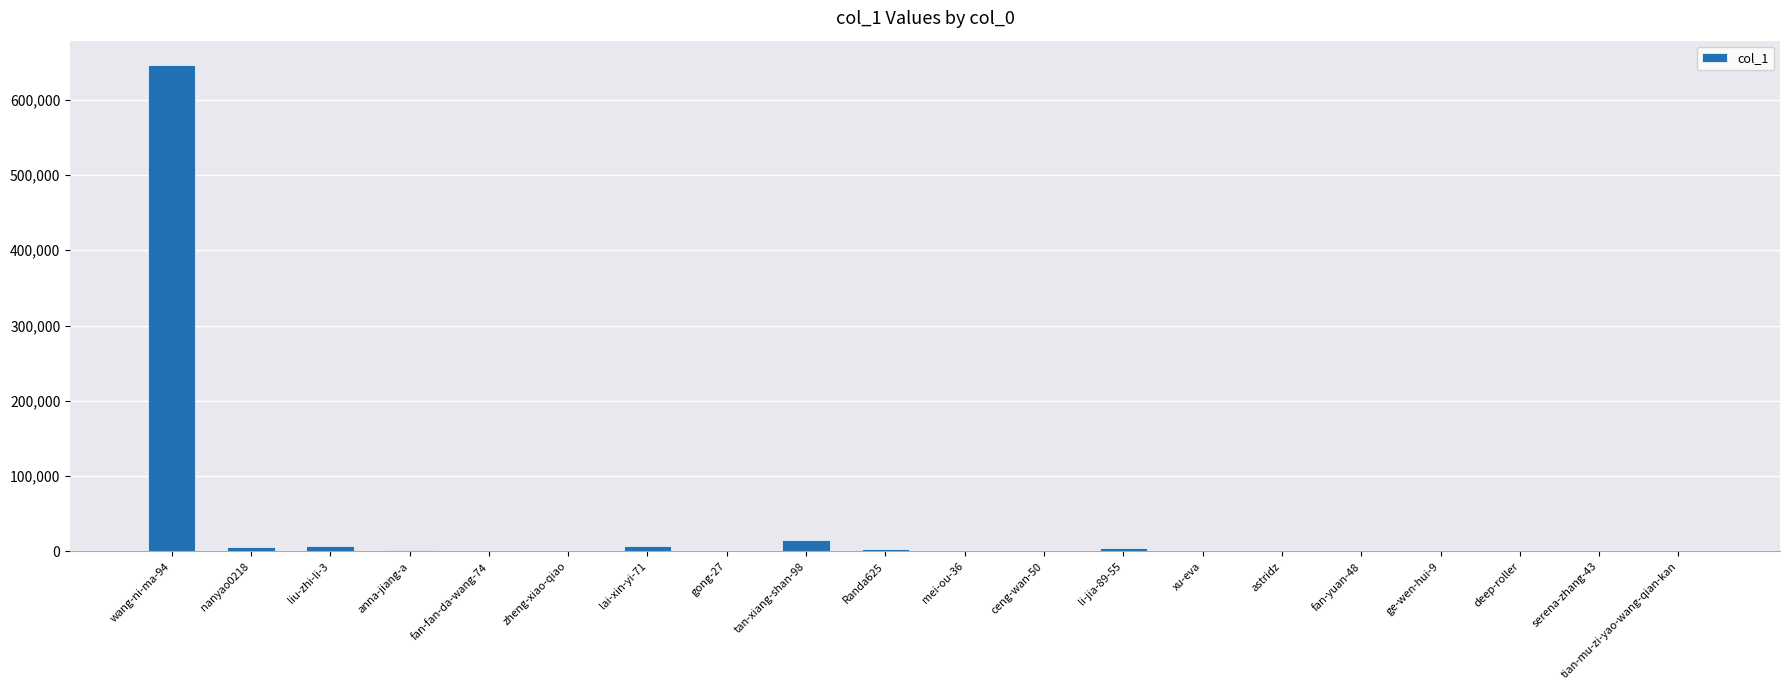

What is the greatest value displayed?

645981